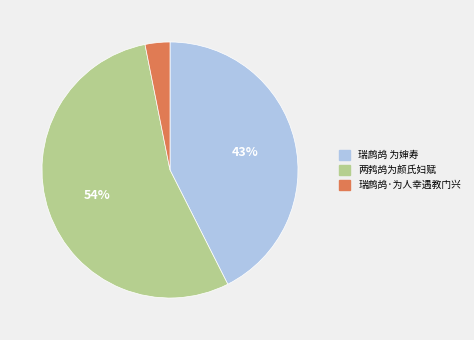

How many slices are in this pie chart?

3